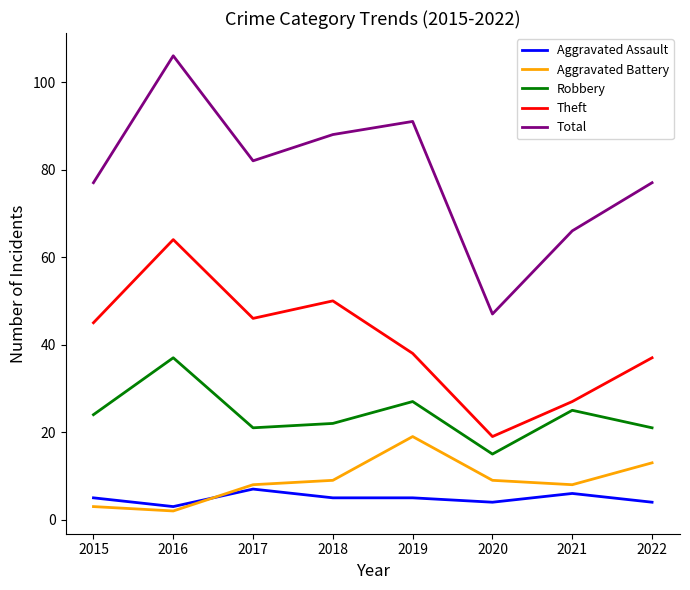

Read the Aggravated Assault value at 2022.

4